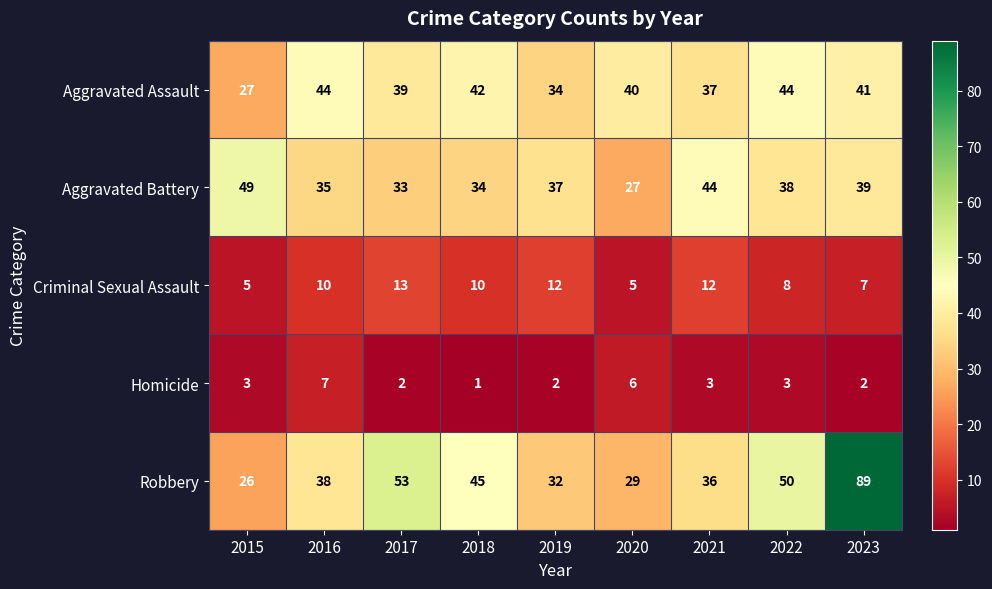

Count the number of categories in the chart.

9